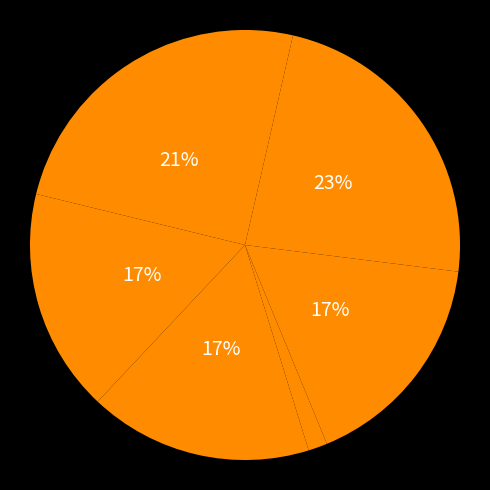

How many segments does this pie chart have?

7